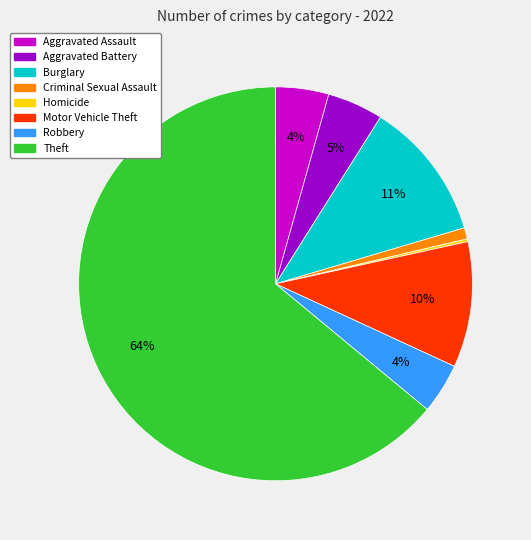

Is there a majority slice in this chart?

Yes